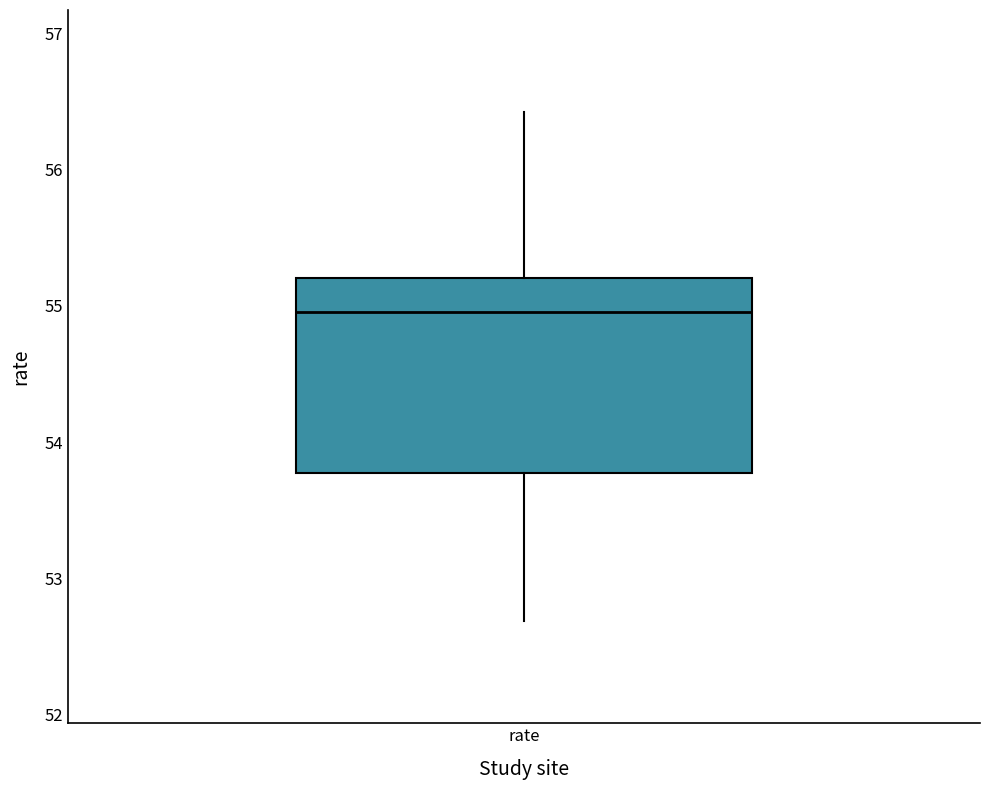

Read this box plot against the y-axis: the position of the median line, the range covered by the box, and the ends of both whiskers. The values are not printed on the chart, so give them approximately, as read against the axis.

median 55.0, box 53.8 to 55.2, whiskers 52.7 to 56.4